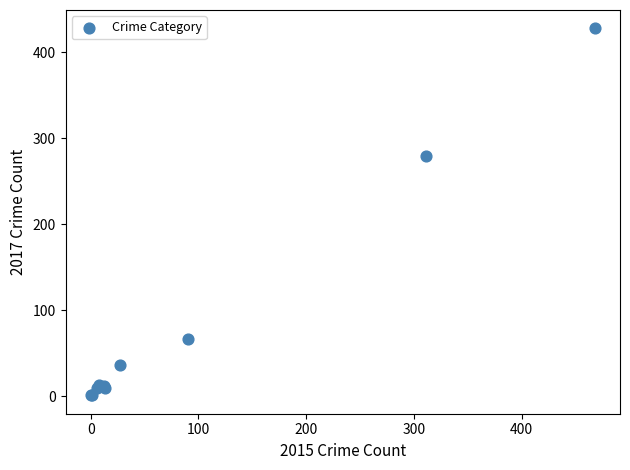

What Y value in the scatter plot is closest to 214?

280